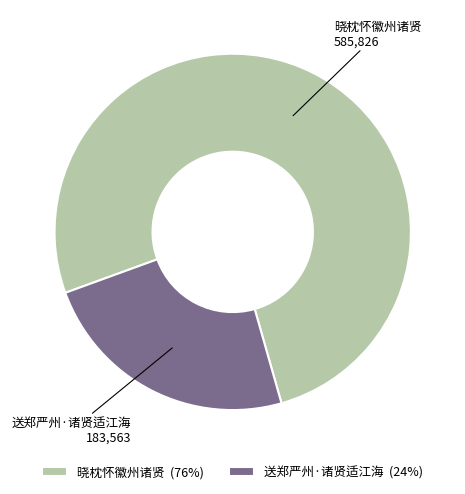

Is it true that 送郑严州·诸贤适江海 is 24% of the pie?

True